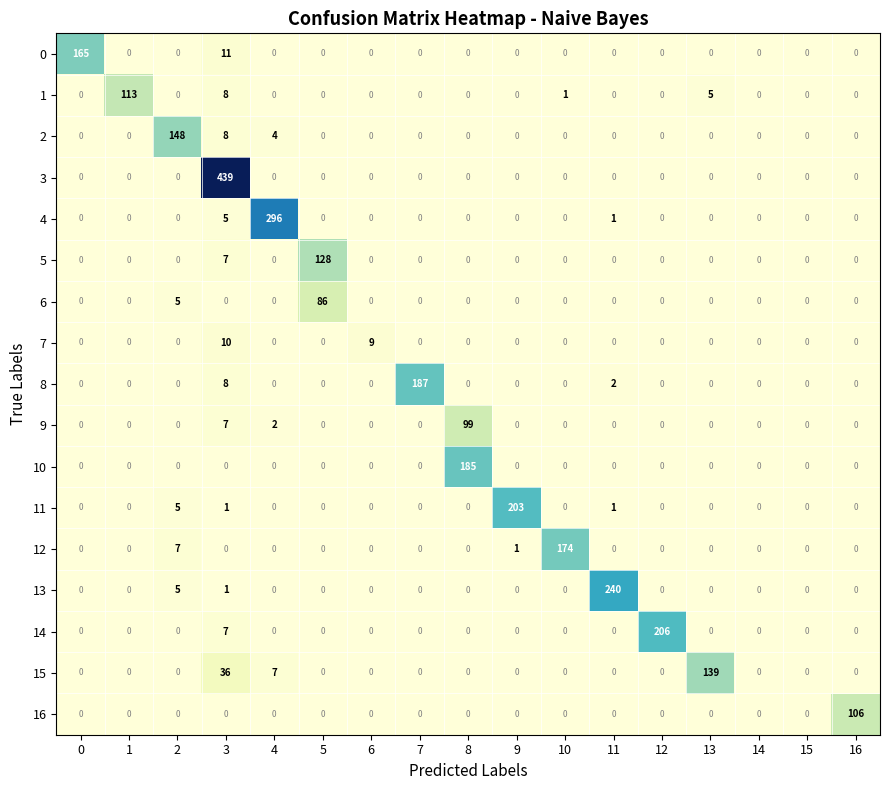

What is the maximum value shown in the chart?

439